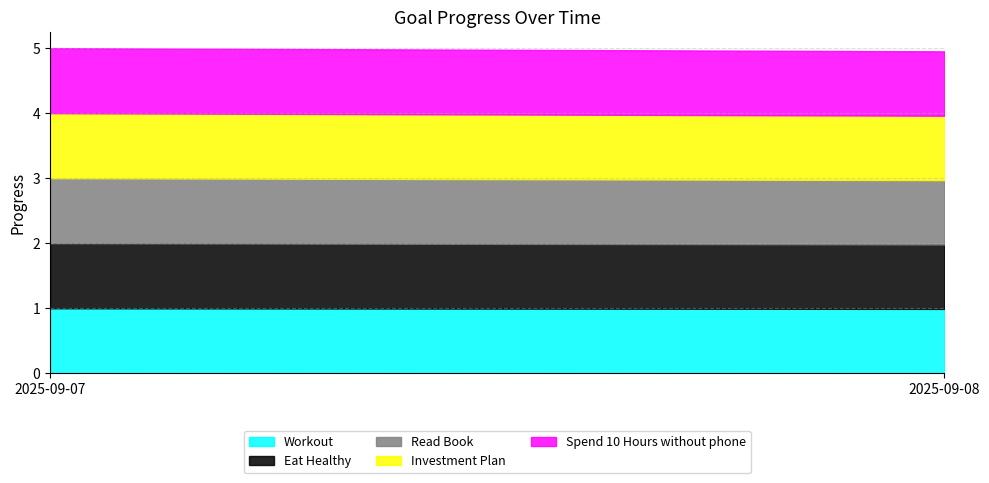

Reading left to right, transcribe all the data shown in this chart.

Workout: 1.0	1.0
Eat Healthy: 1.0	1.0
Read Book: 1.0	1.0
Investment Plan: 1.0	1.0
Spend 10 Hours without phone: 1.0	1.0